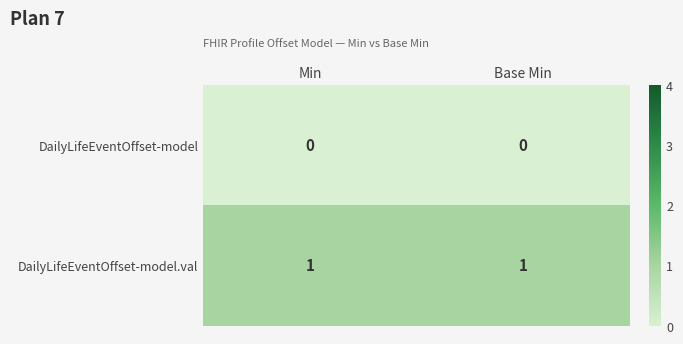

Is the value of DailyLifeEventOffset-model at Base Min greater than the value of DailyLifeEventOffset-model.val at Min?

No